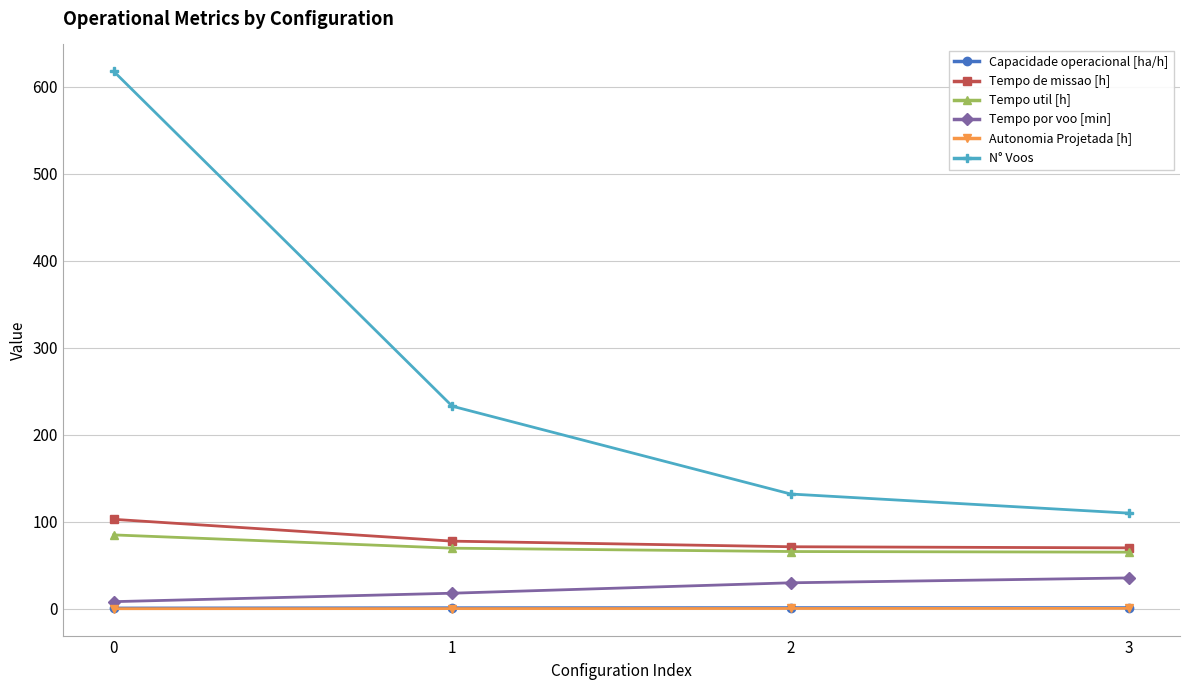

At how many categories does at least one series exceed 426?

1